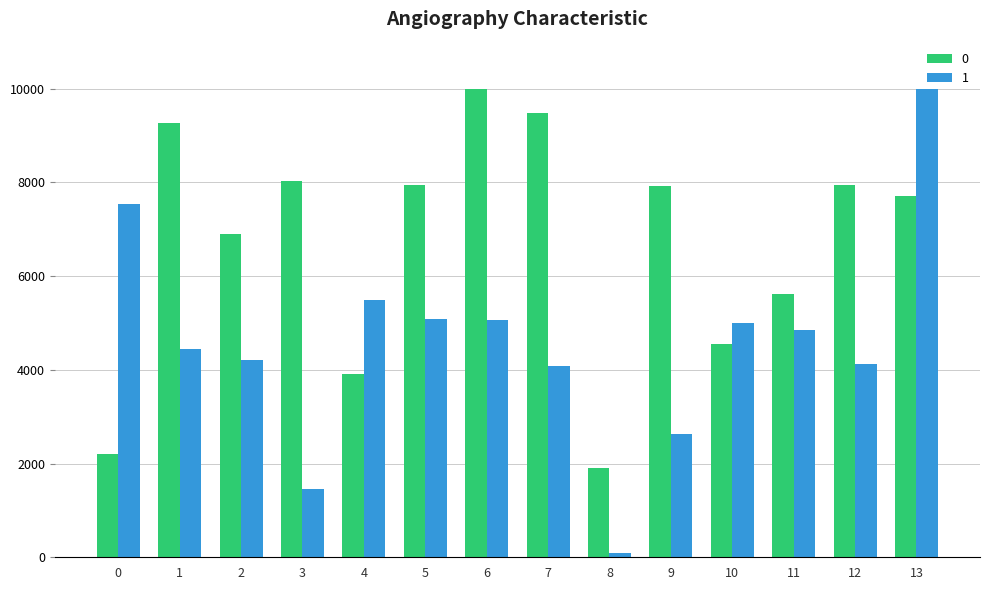

Which category has the highest value in the 1 series?

13